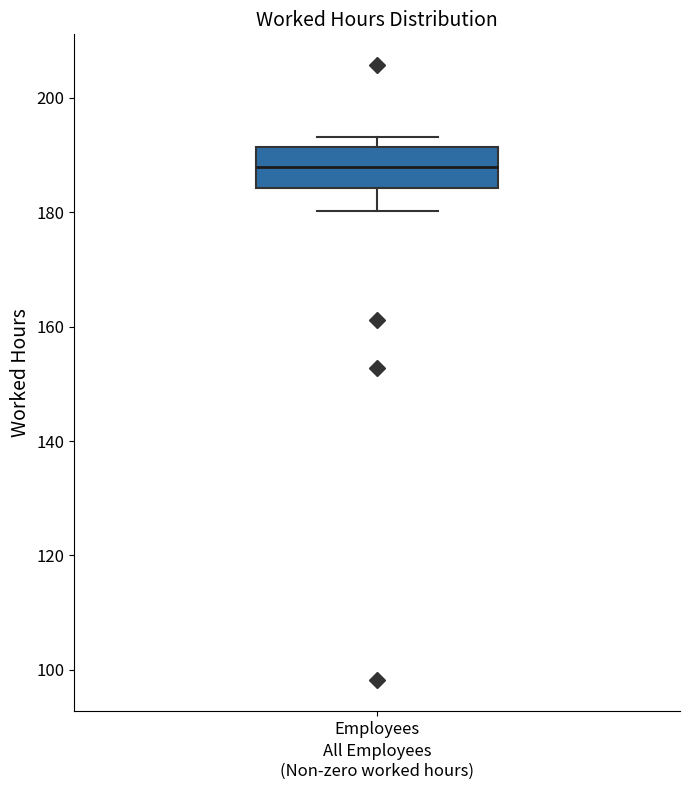

Where does the median line of the box for Employees sit on the y-axis? The values are not printed on the chart, so give them approximately, as read against the axis.

188